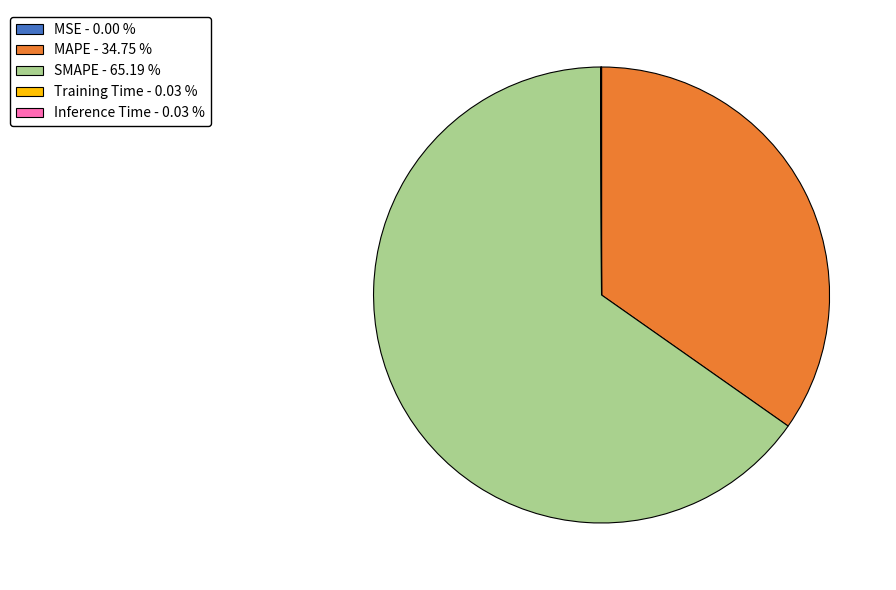

Is the sum of SMAPE - 65.19 % and MAPE - 34.75 % greater than half?

Yes